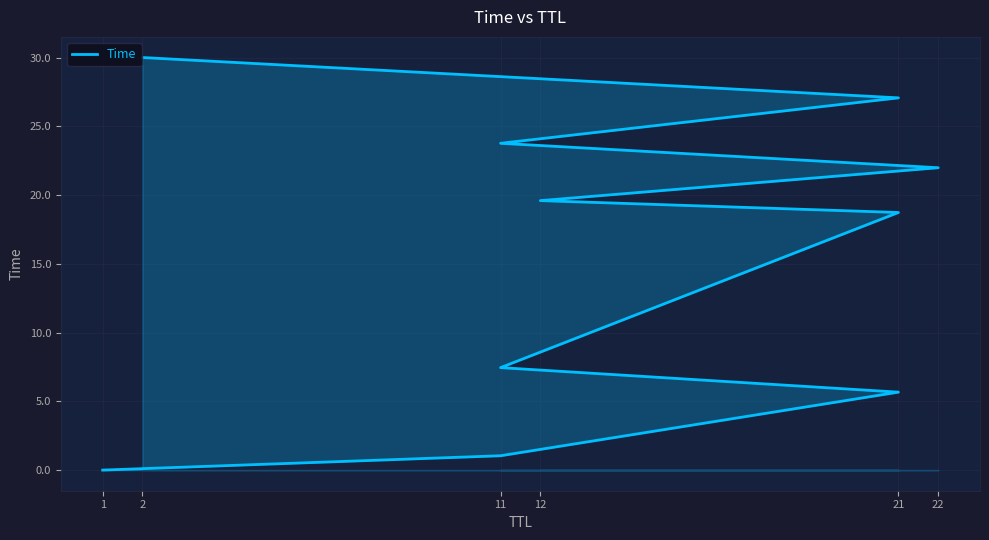

What is the label of the 4th point from the left?

11